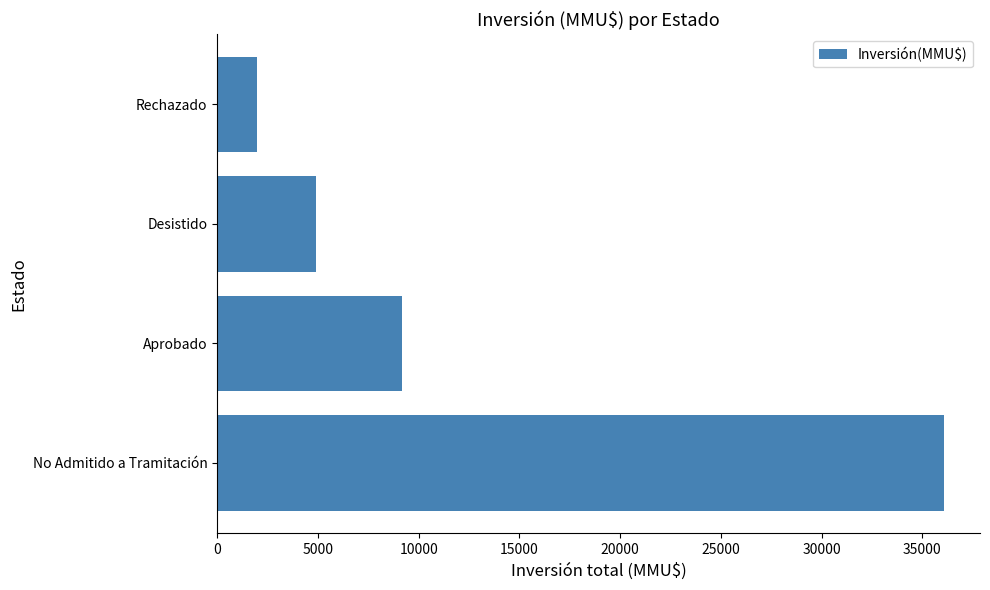

Rank the categories by value from highest to lowest.

No Admitido a Tramitación, Aprobado, Desistido, Rechazado